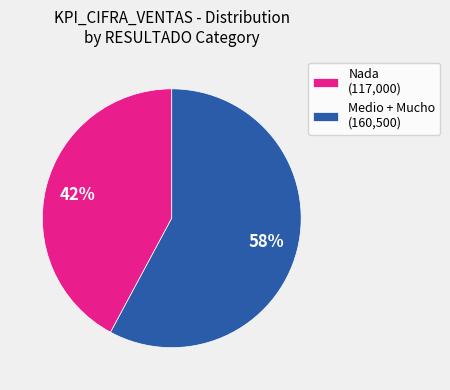

Is it true that Medio + Mucho (160,500) is 58% of the pie?

True